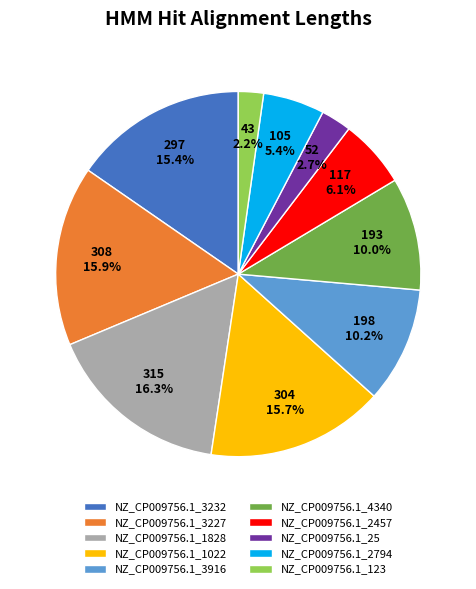

Does NZ_CP009756.1_25 account for over 50% of the chart?

No